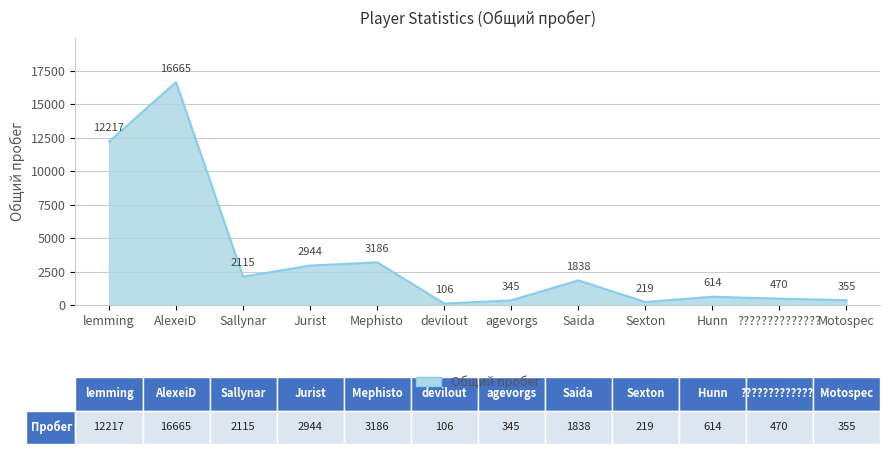

Does the chart have visible grid lines?

Yes